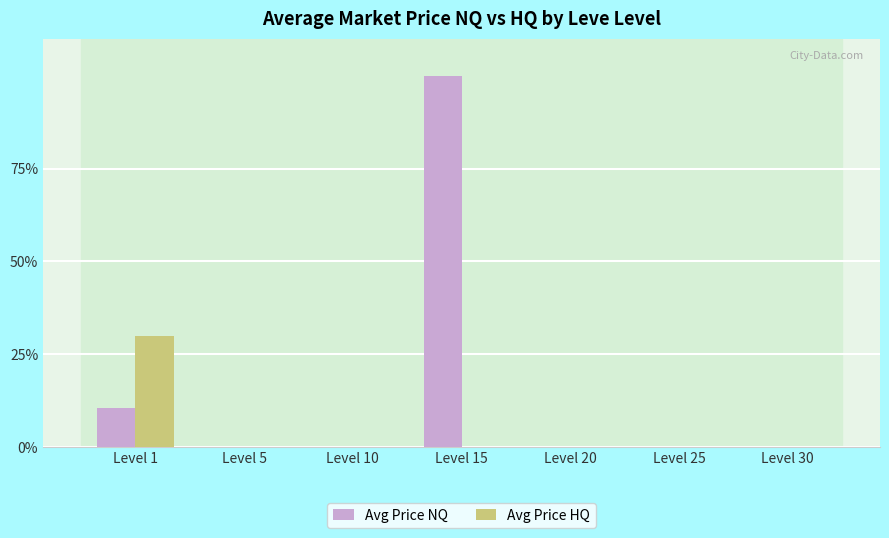

Which series changed the most between Level 15 and Level 20?

Avg Price NQ